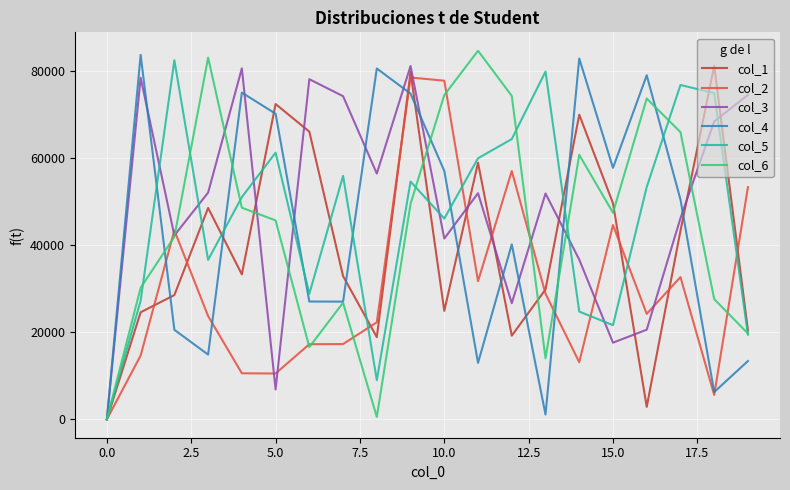

What is the maximum value shown in the chart?

84564